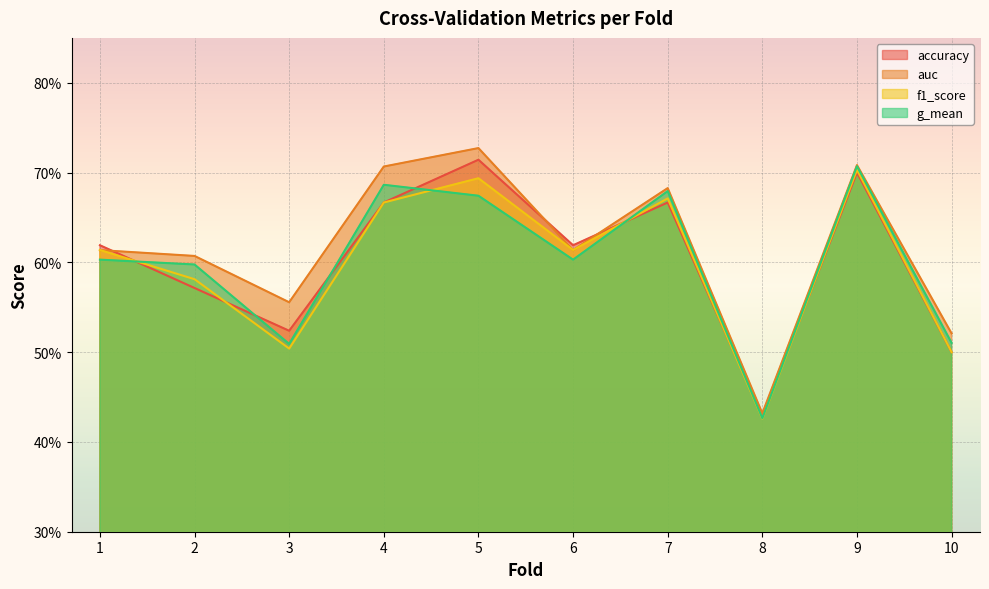

Reading left to right, list all the values displayed in this chart.

accuracy: 0.6	0.6	0.5	0.7	0.7	0.6	0.7	0.4	0.7	0.5
auc: 0.6	0.6	0.6	0.7	0.7	0.6	0.7	0.4	0.7	0.5
f1_score: 0.6	0.6	0.5	0.7	0.7	0.6	0.7	0.4	0.7	0.5
g_mean: 0.6	0.6	0.5	0.7	0.7	0.6	0.7	0.4	0.7	0.5